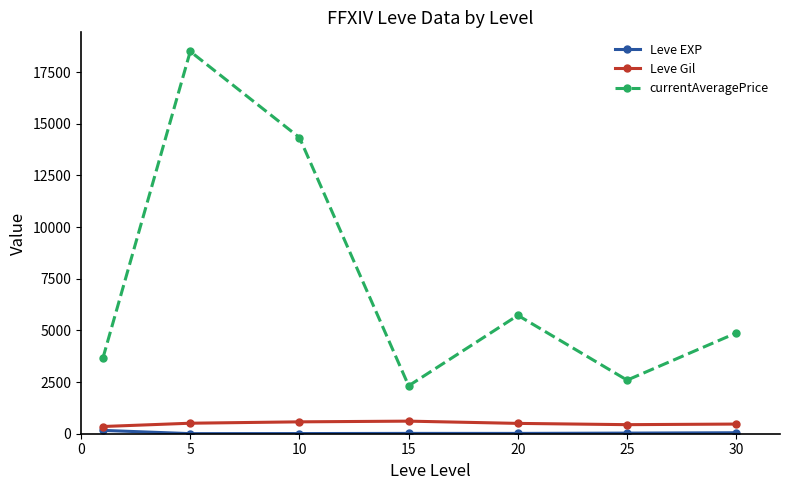

Which series has the largest range (max minus min)?

currentAveragePrice